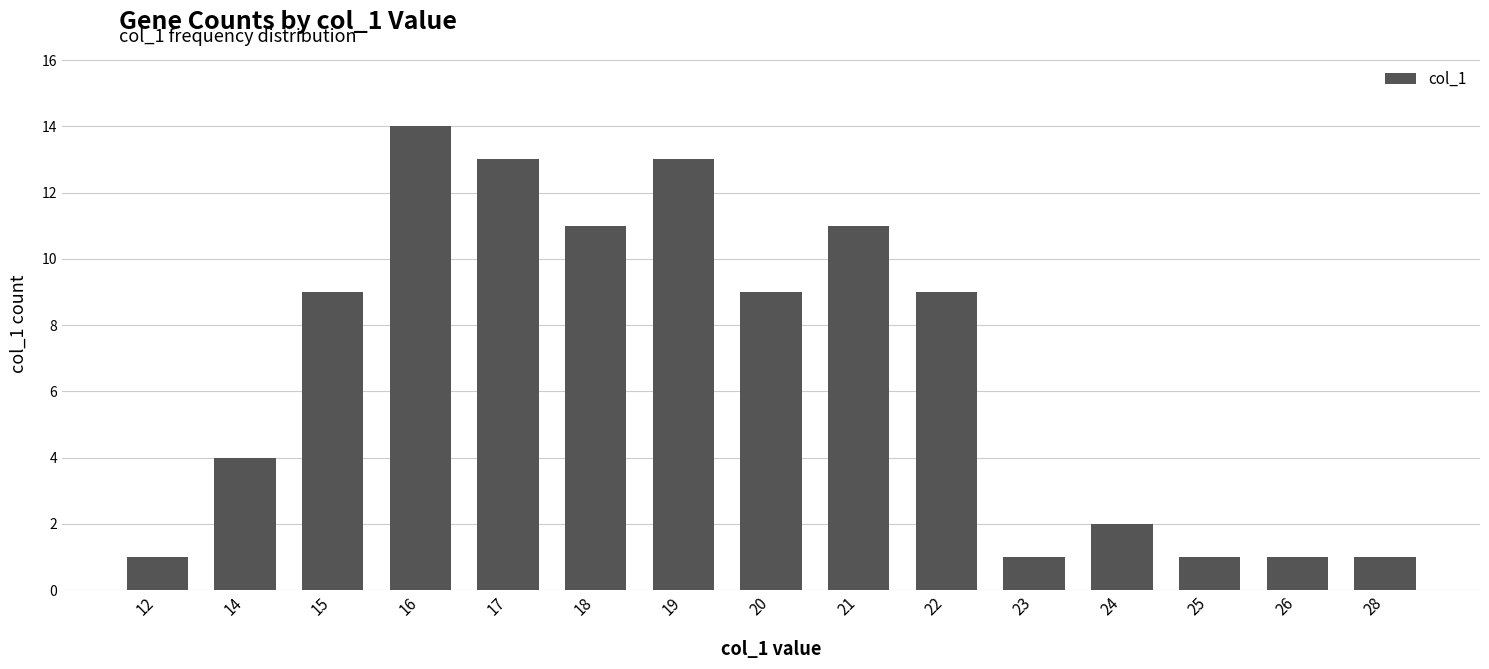

What is the greatest value displayed?

14